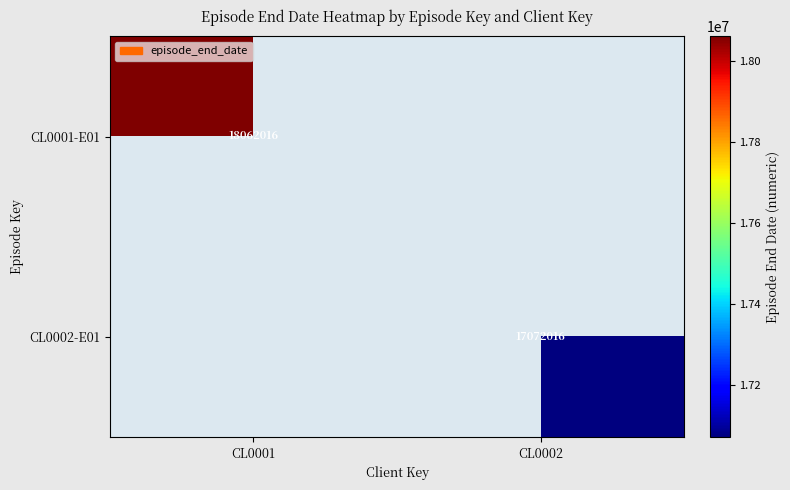

The value of CL0002-E01 at CL0002 is 17072016. True or false?

True